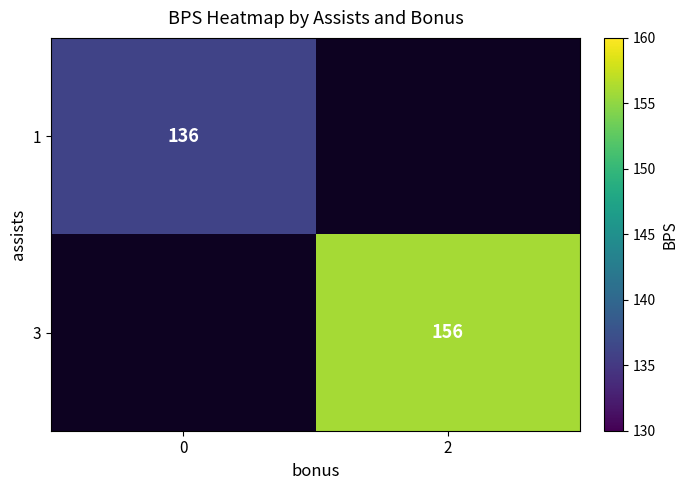

Count the number of data series in this chart.

2